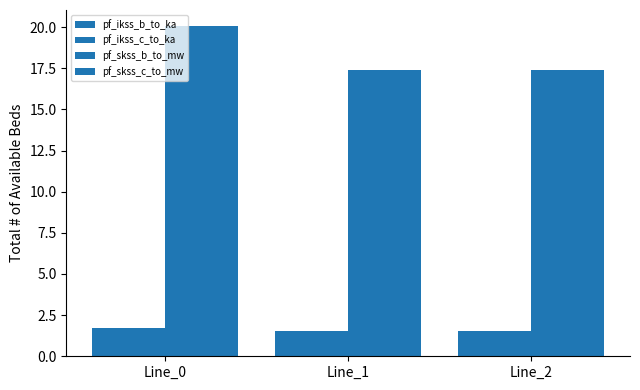

Reading left to right, list all the values displayed in this chart.

pf_ikss_b_to_ka: 1.7	1.5	1.5
pf_ikss_c_to_ka: 1.7	1.5	1.5
pf_skss_b_to_mw: 20.0	17.4	17.4
pf_skss_c_to_mw: 20.0	17.4	17.4